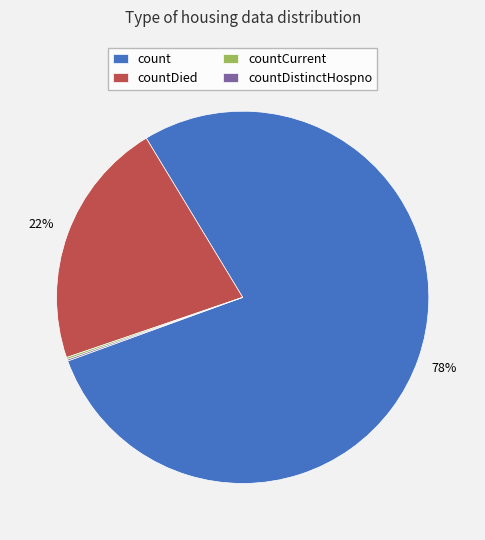

To the nearest percent, what is the difference between the largest and smallest slice percentages?

78%